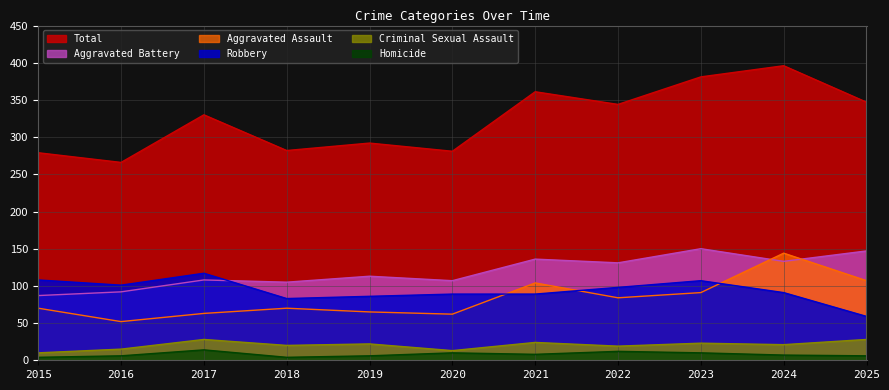

What are all the series names shown in the legend?

Total, Aggravated Battery, Aggravated Assault, Robbery, Criminal Sexual Assault, Homicide